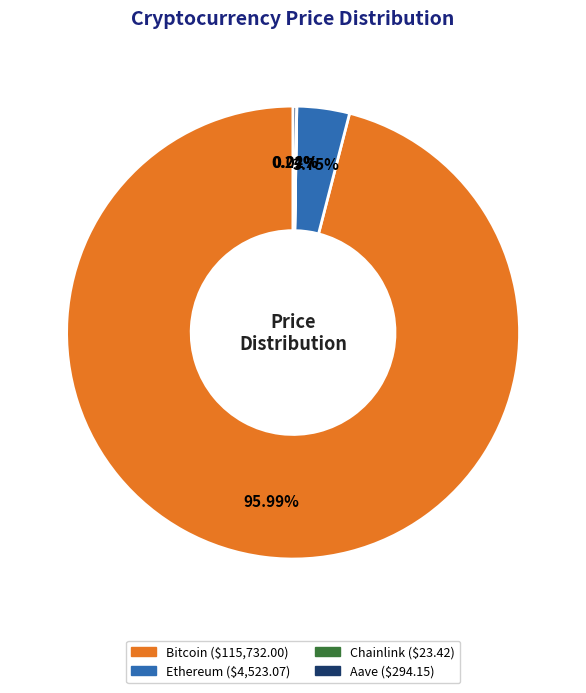

Do Bitcoin and Ethereum together represent more than half of the pie?

Yes